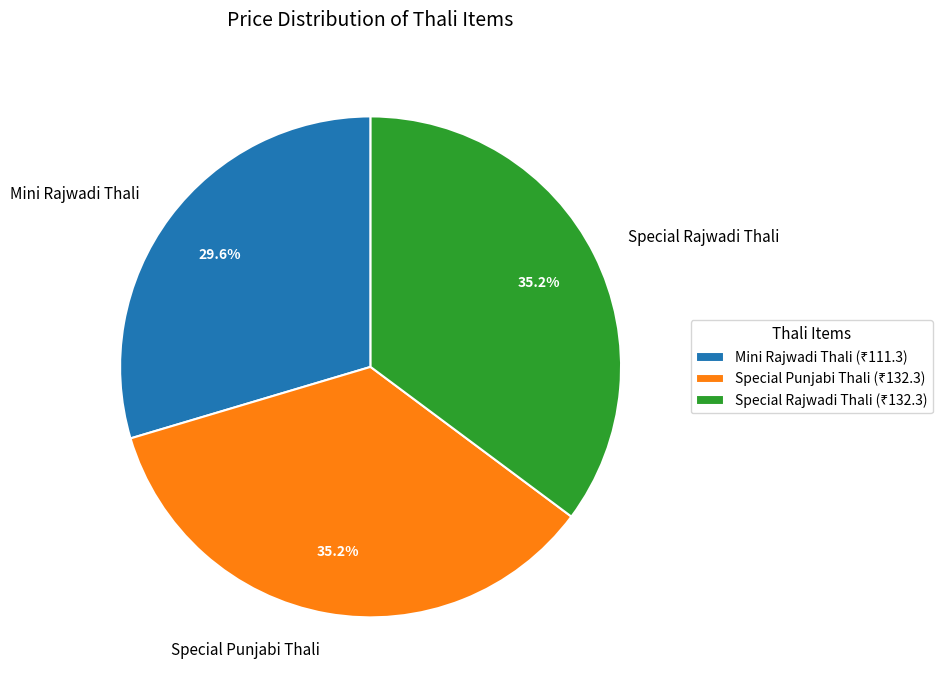

How many slices are in this pie chart?

3